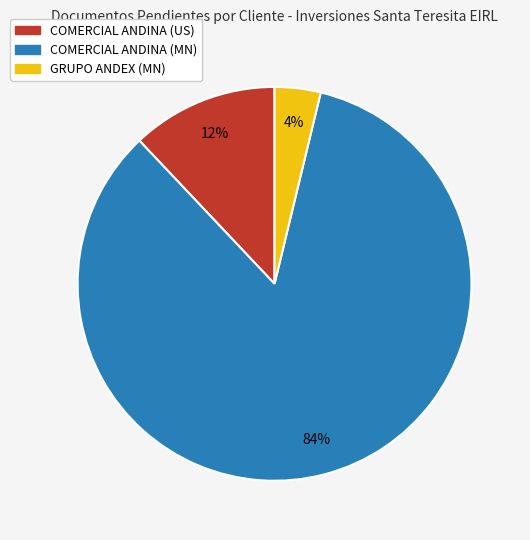

True or false: COMERCIAL ANDINA (MN) accounts for 91% of the total.

False